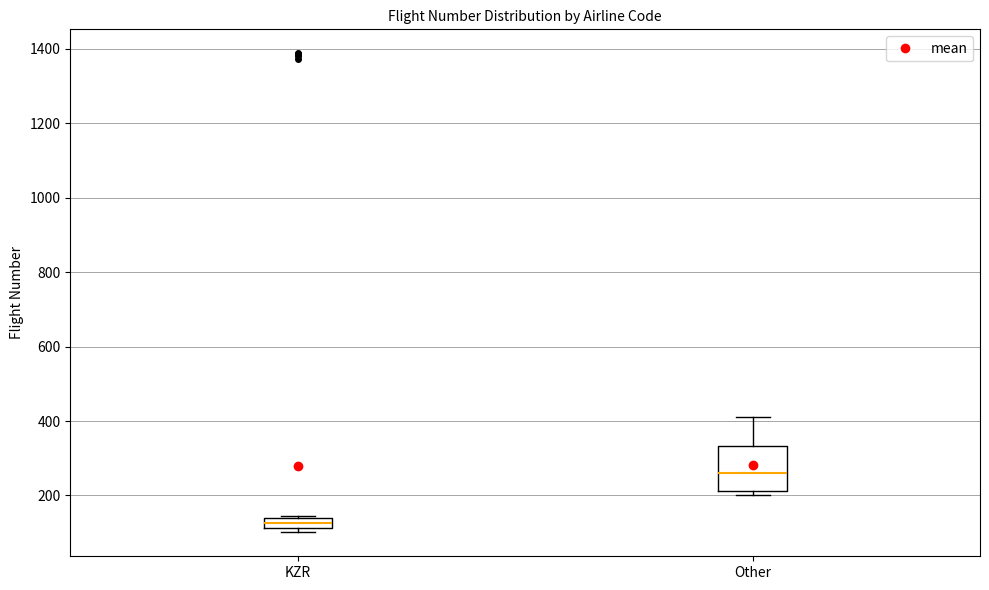

Which box is the tallest, from its lower edge to its upper edge?

Other